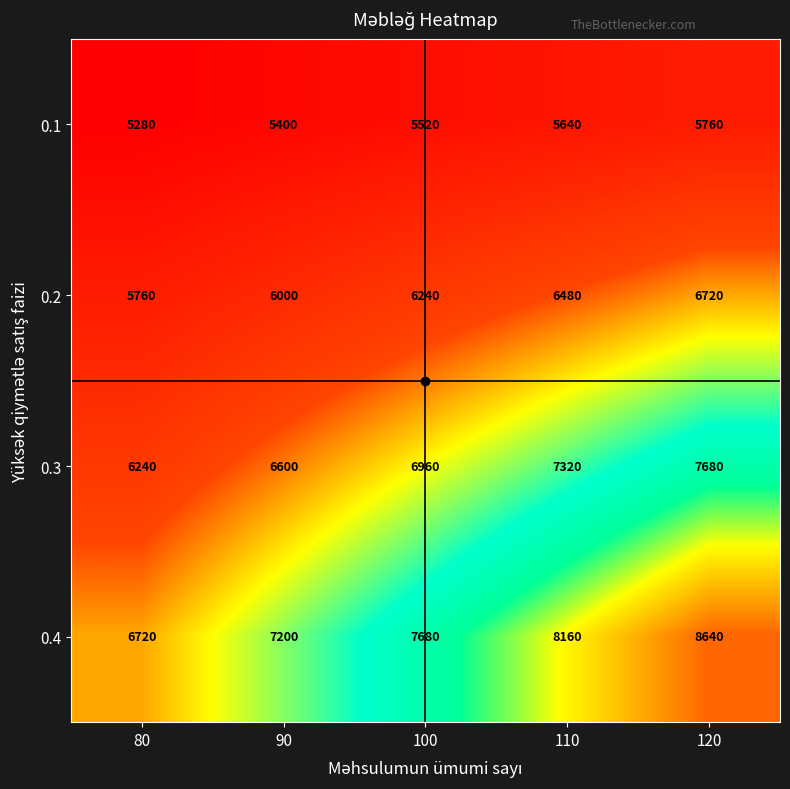

What is the approximate value of 0.2 at 100, to the nearest 10?

6240